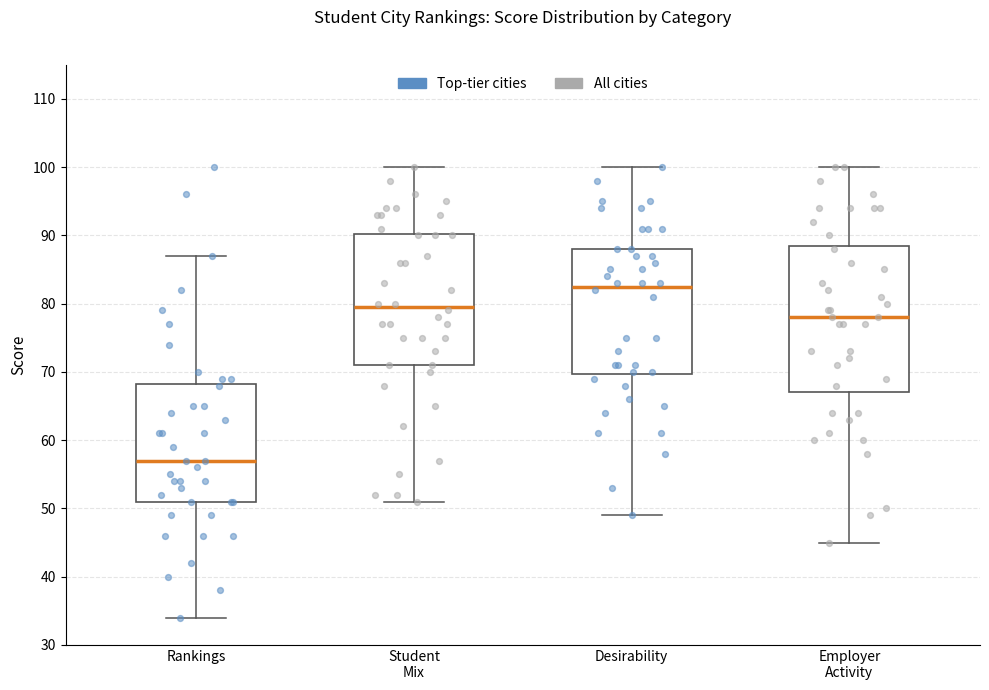

Comparing the boxes themselves (not the whiskers), which one is the tallest?

Employer Activity